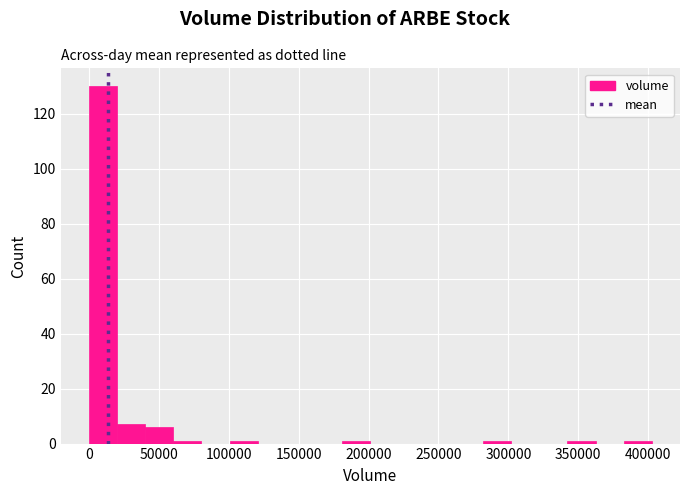

Over which range of the x-axis is the bar tallest?

0 to 20000